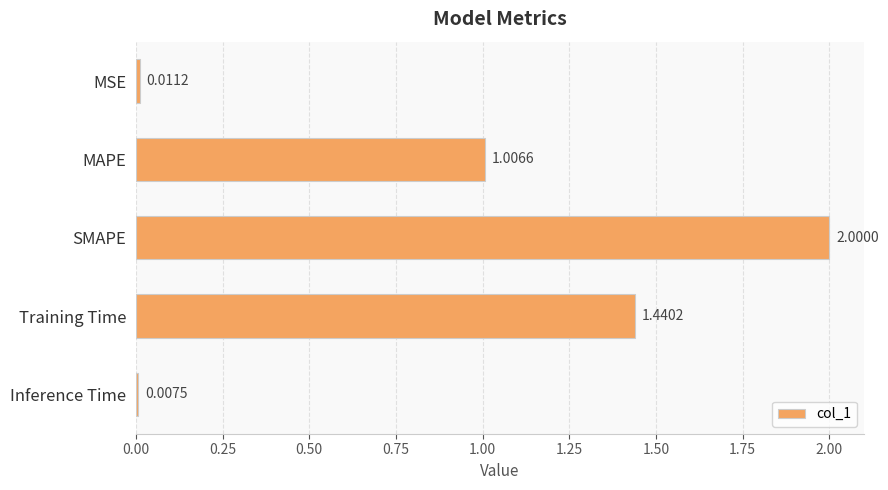

Between Training Time and Inference Time, which is larger?

Training Time